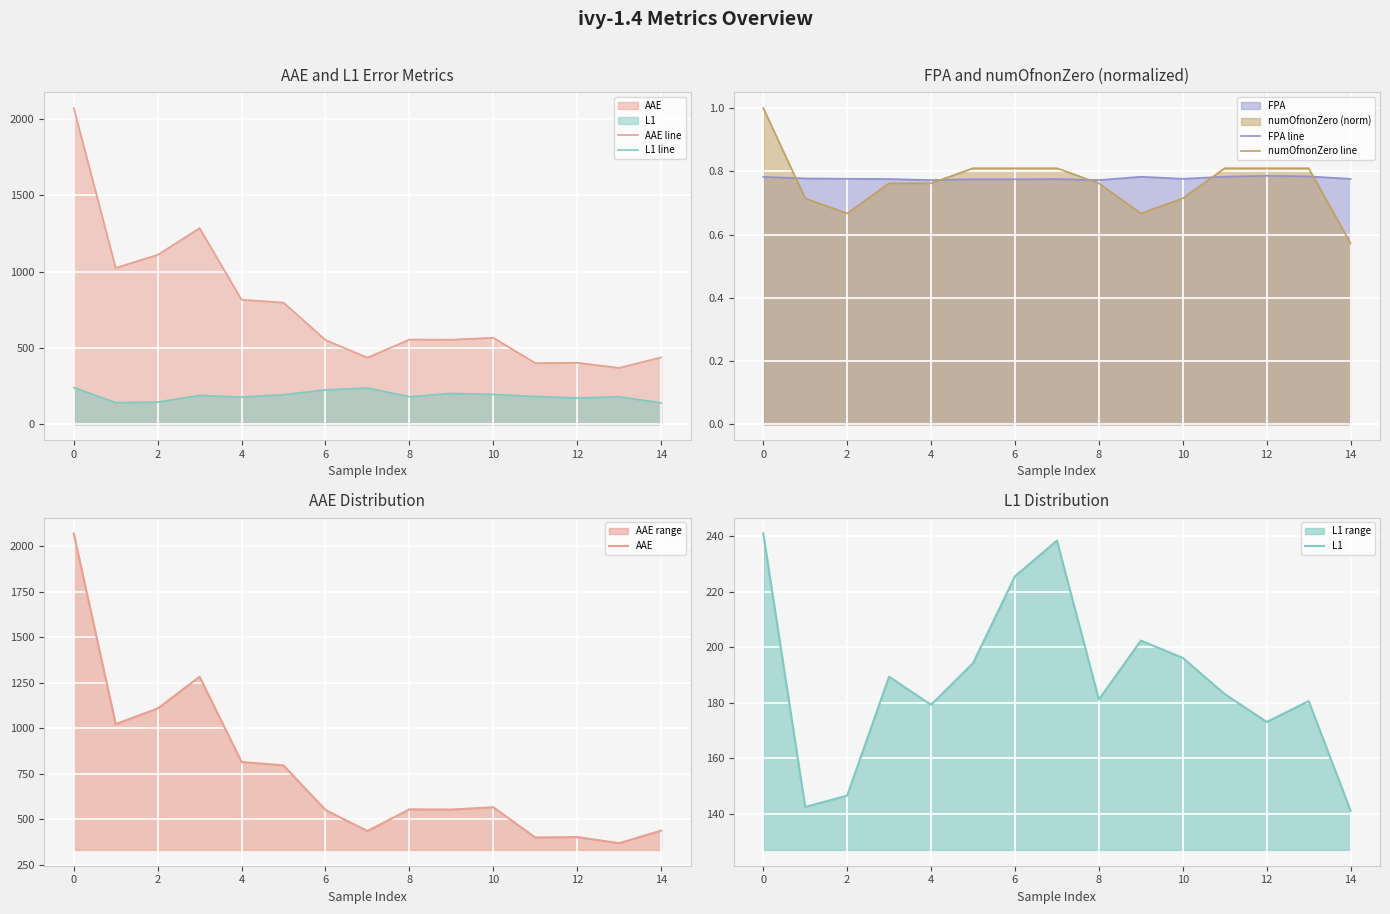

Where is numOfnonZero line nearest to the value 0?

14